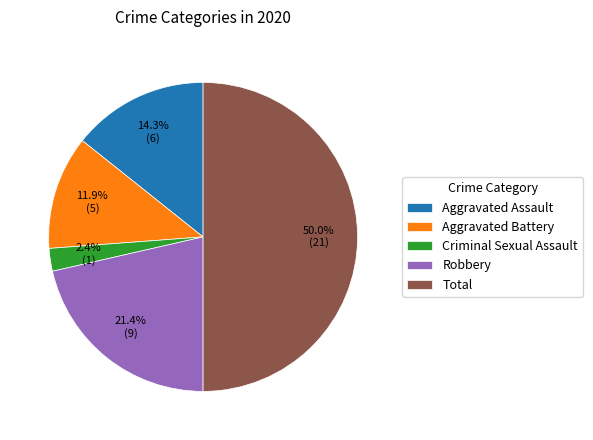

True or false: Total accounts for 50% of the total.

True